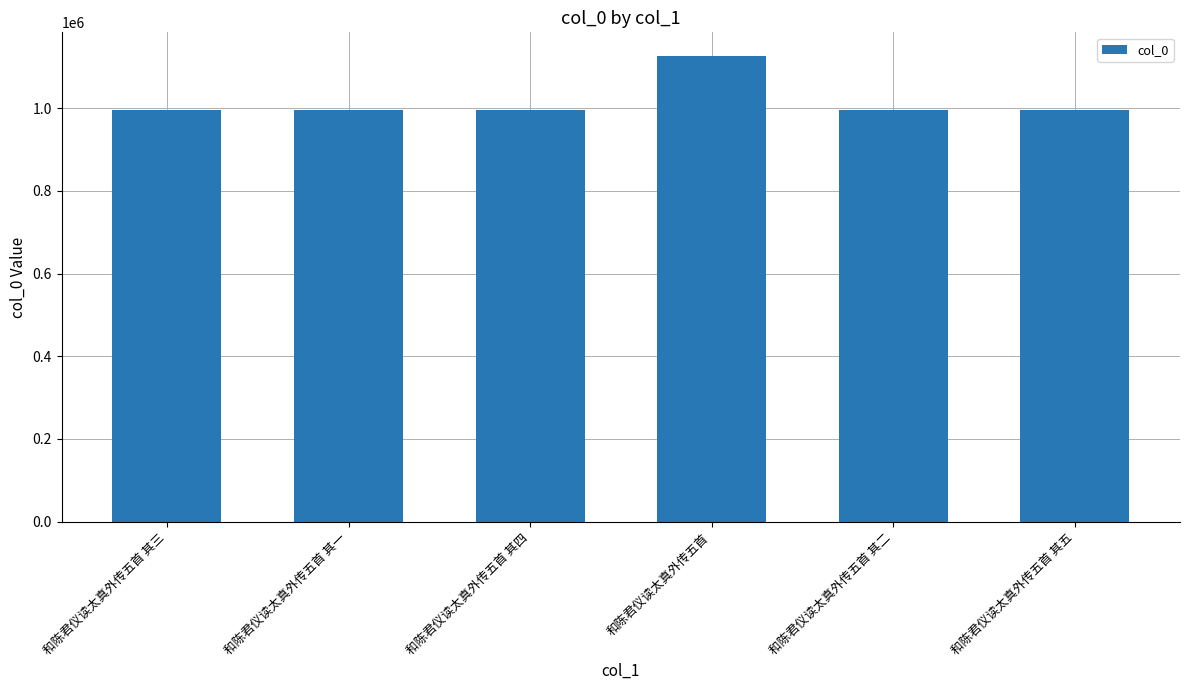

Count the number of data series in this chart.

1